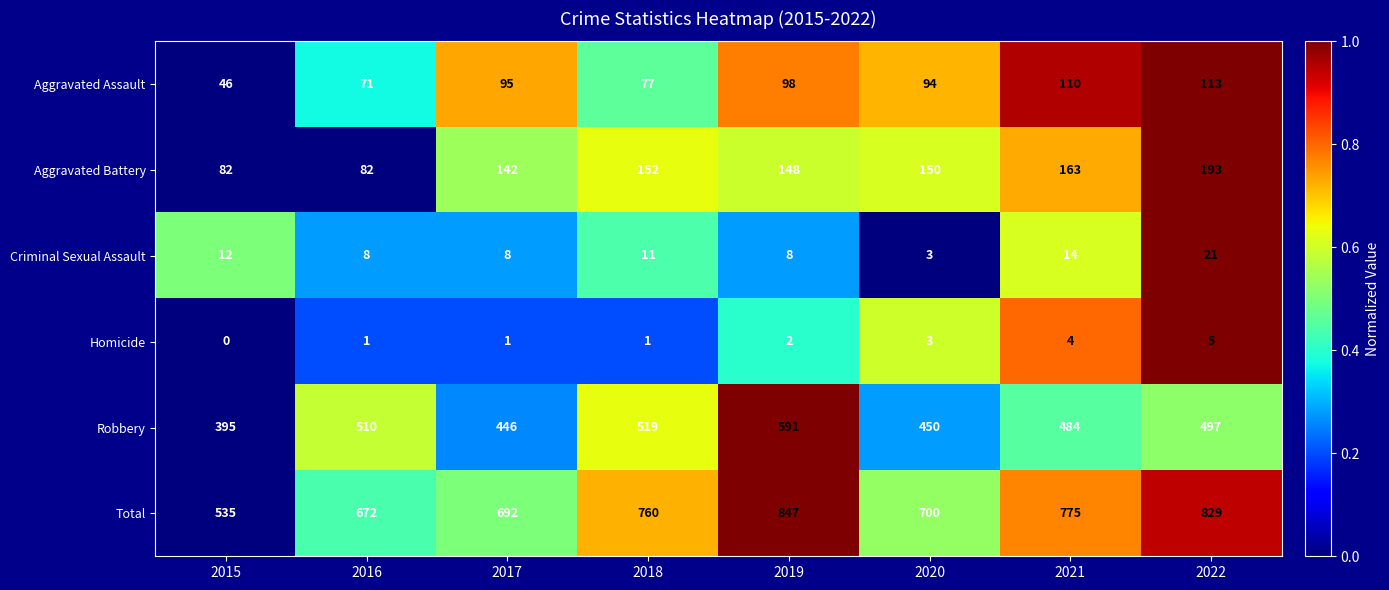

At which category does the chart reach its peak across all series?

2019